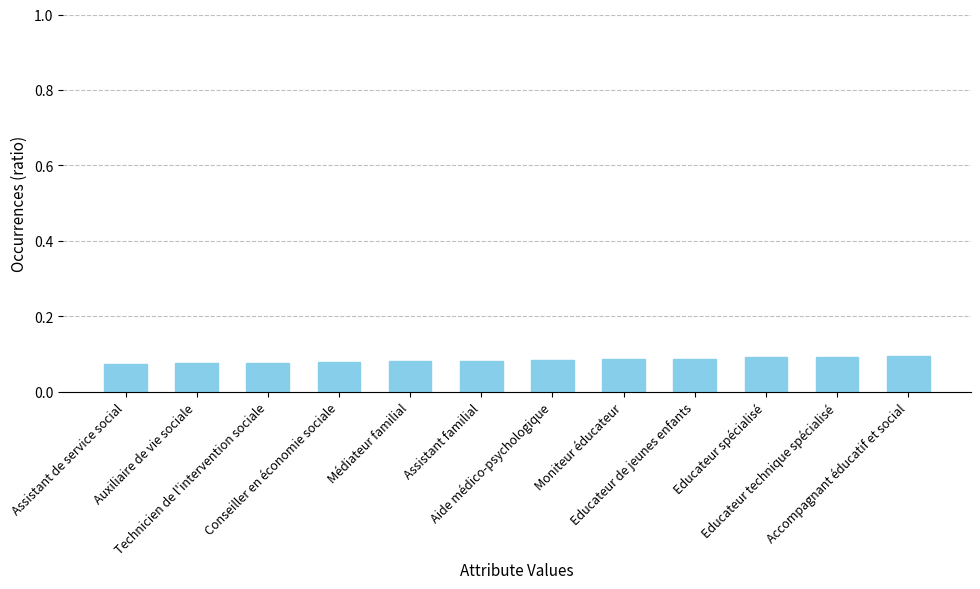

What is the sum of the values at Technicien de l'intervention sociale and Médiateur familial?

0.2